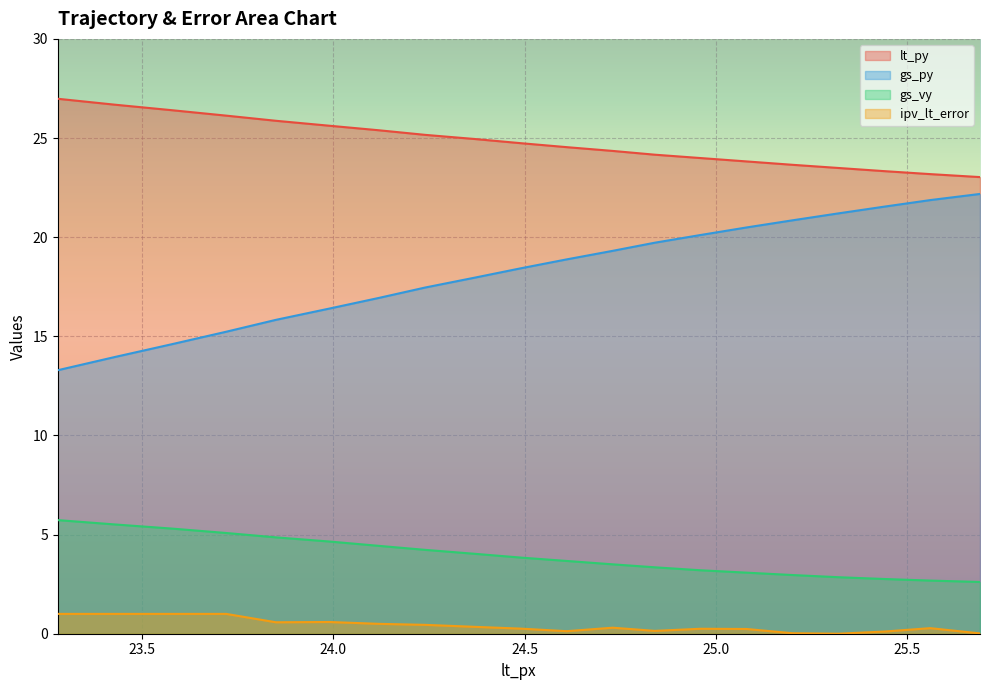

What is the average value of the ipv_lt_error series?

0.4